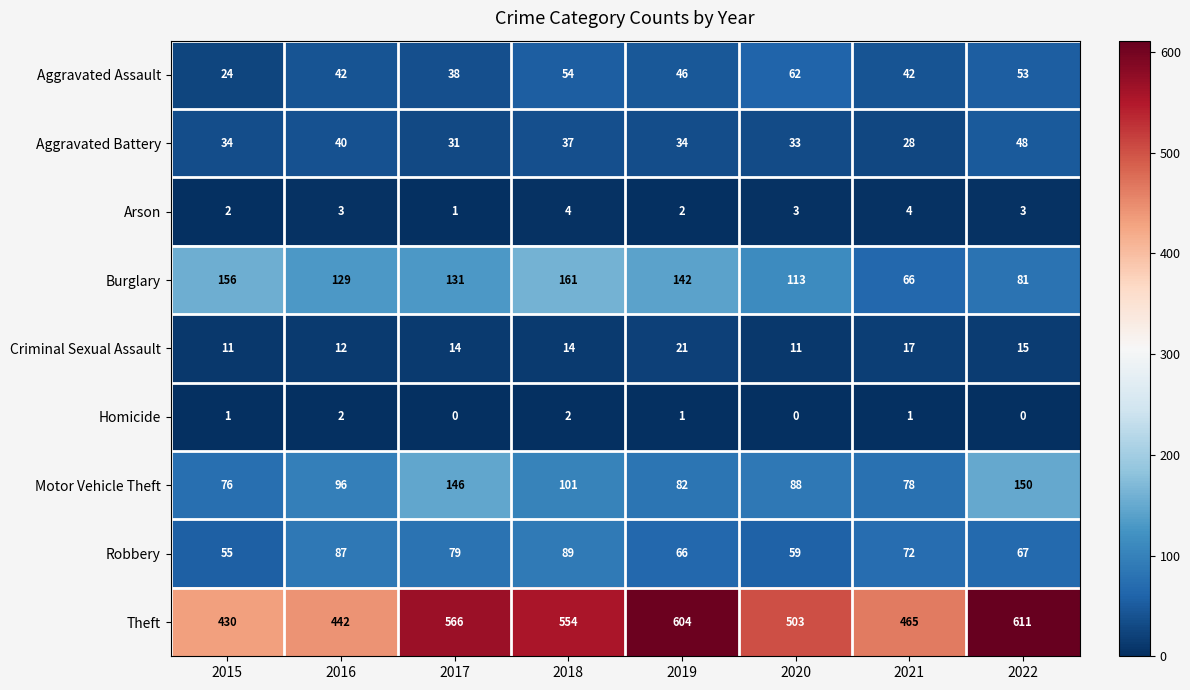

Which has a higher value, 2015 or 2016?

2016